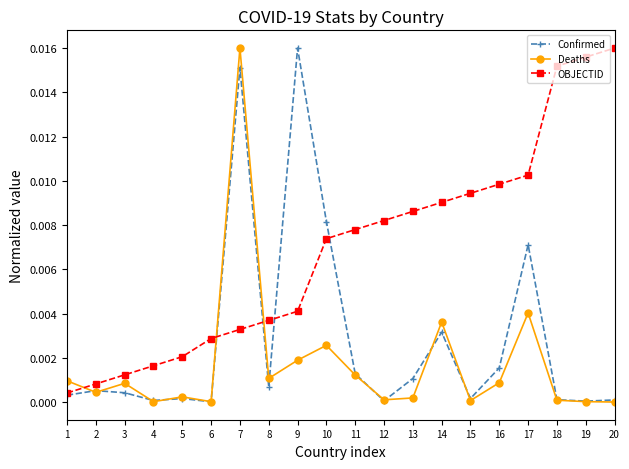

Between 2 and 10, which series saw the biggest shift?

Confirmed